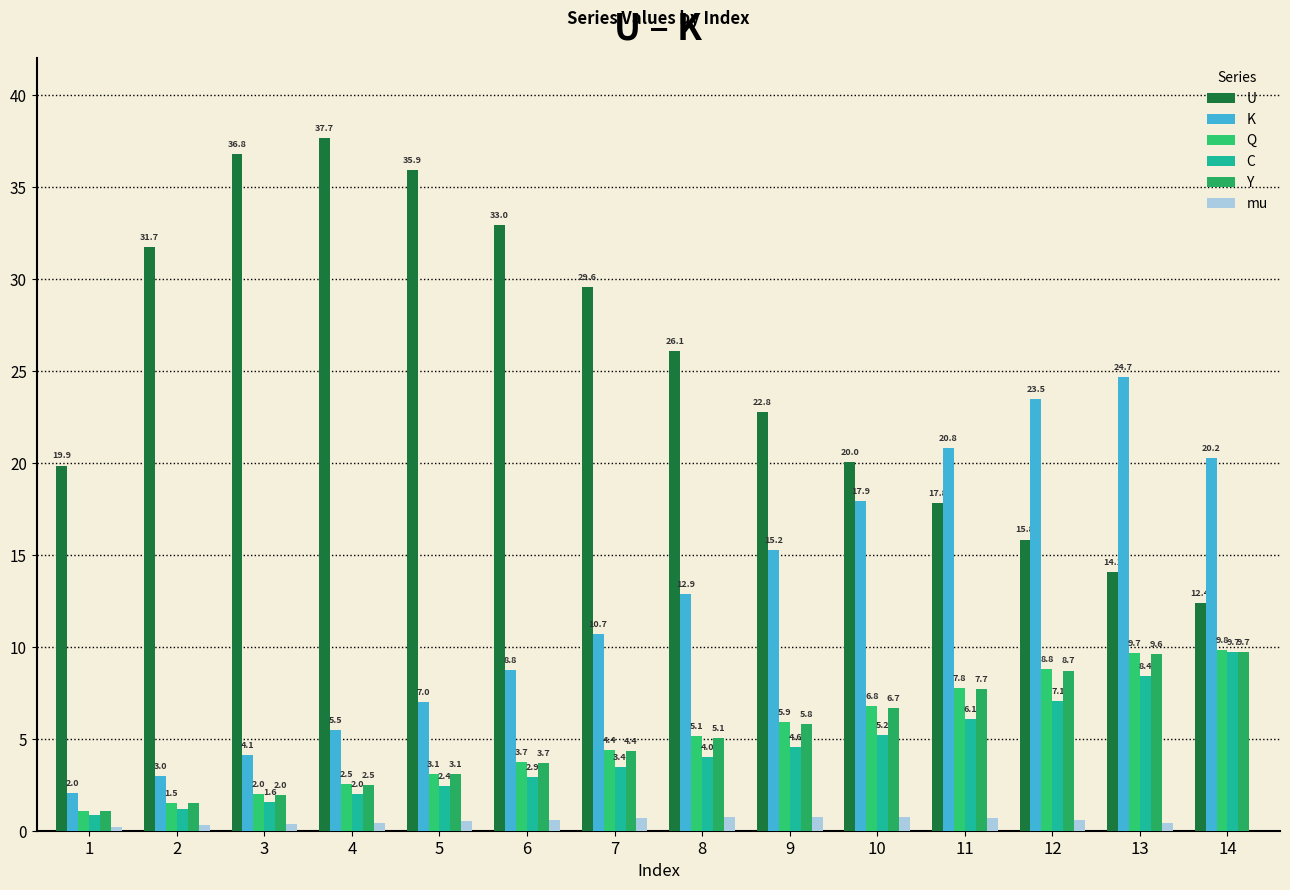

What is the difference between the highest and lowest values at 10?

19.3